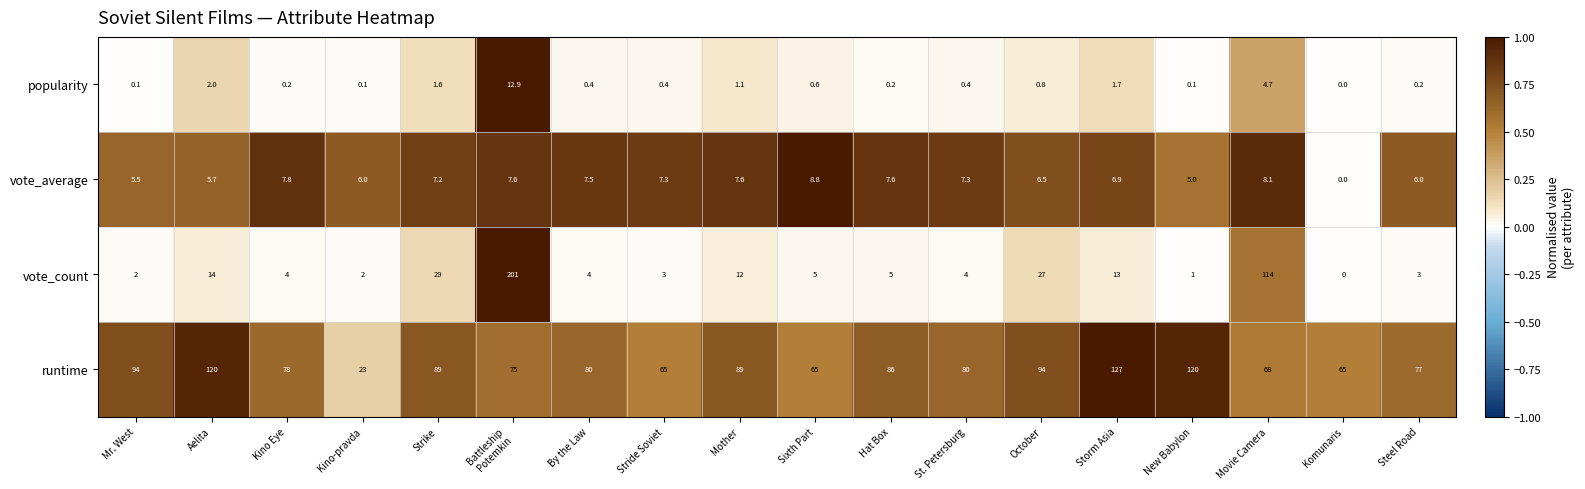

What is the difference between the highest and lowest values at Komunaris?

65.0